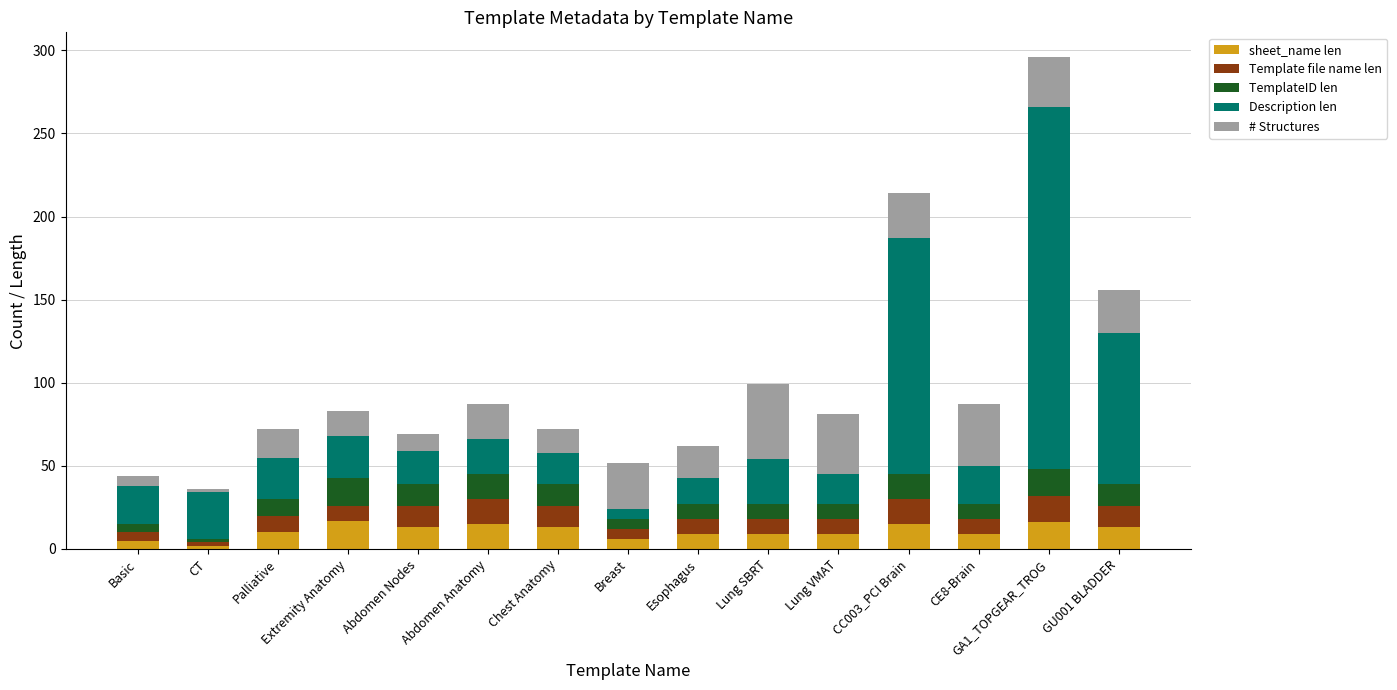

At which category is the sum across all series the highest?

GA1_TOPGEAR_TROG